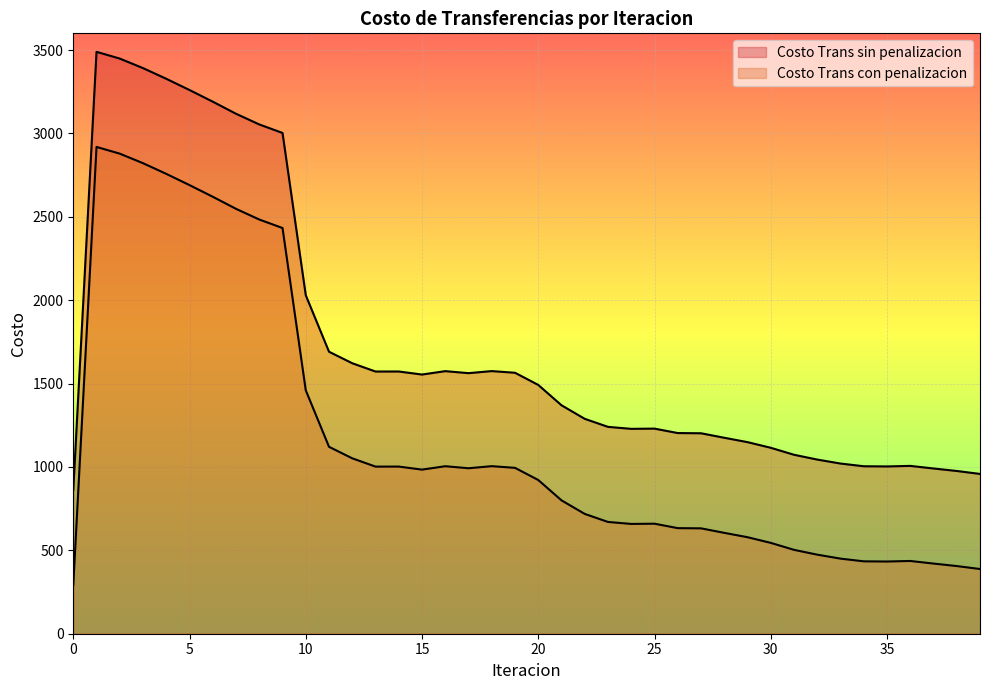

What are all the series names shown in the legend?

Costo Trans sin penalizacion, Costo Trans con penalizacion